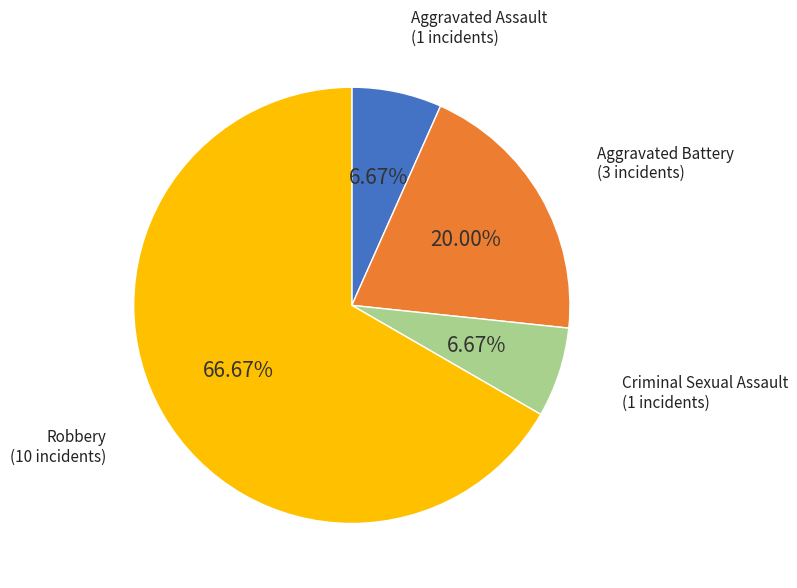

Is there any slice that represents more than half of the pie?

Yes